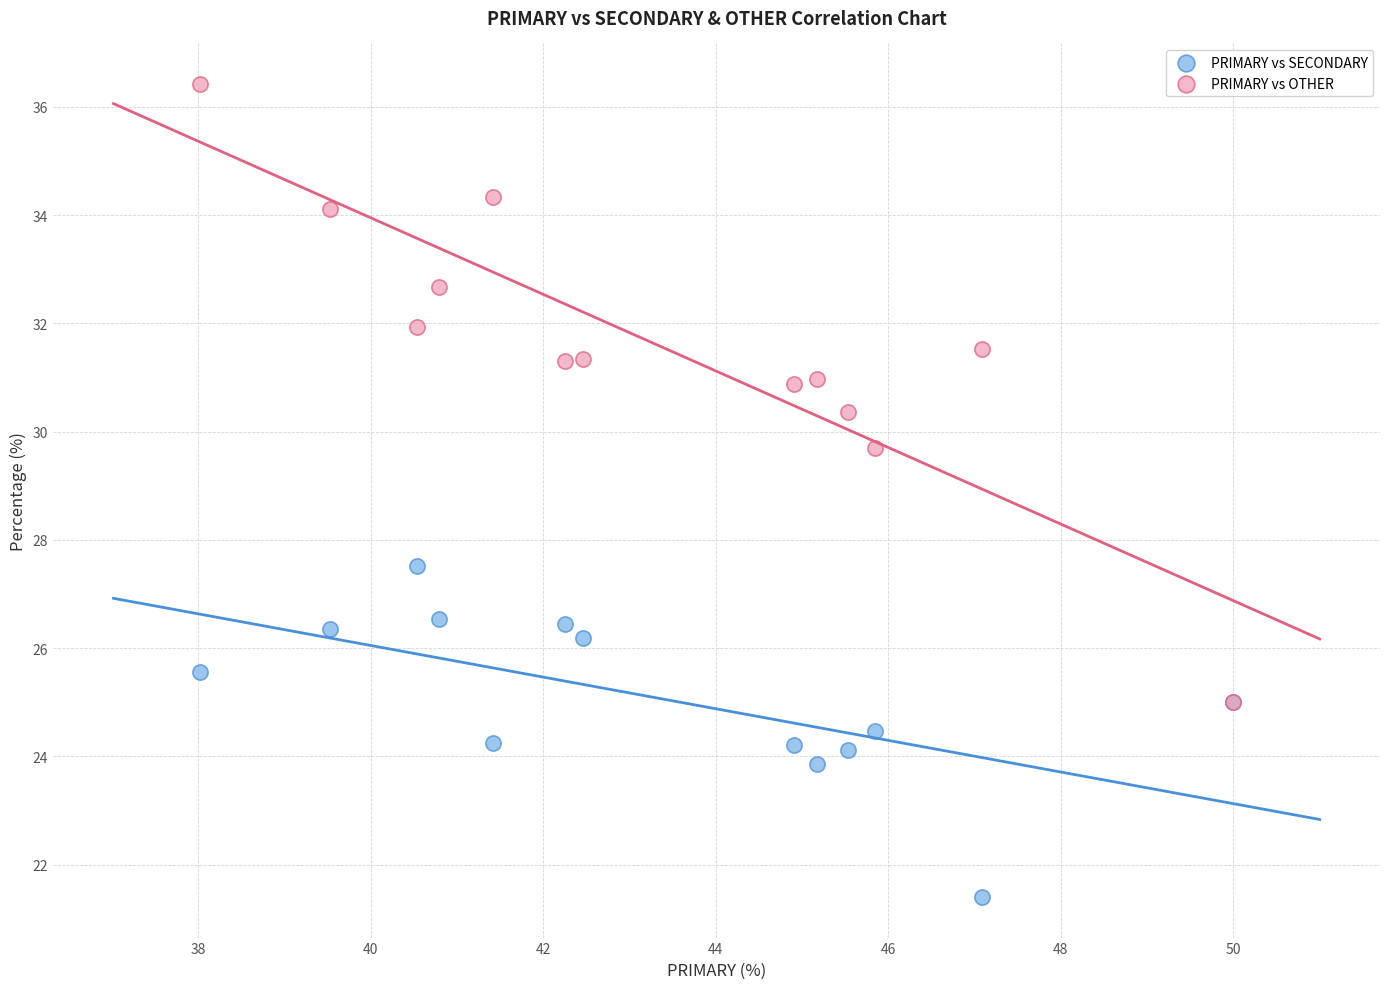

Across all series, what Y value is closest to 28?

27.5